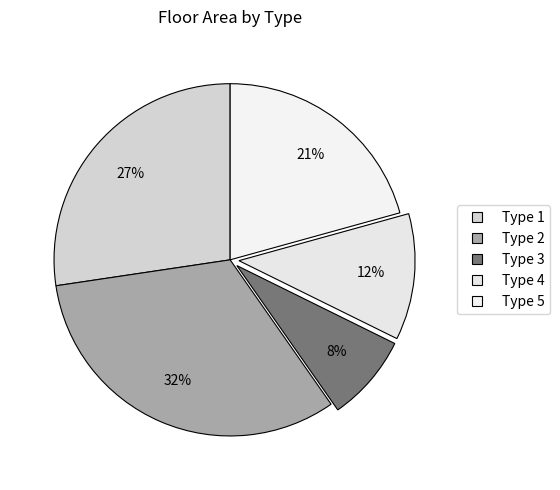

To the nearest percent, what is the difference between the largest and smallest slice percentages?

24%